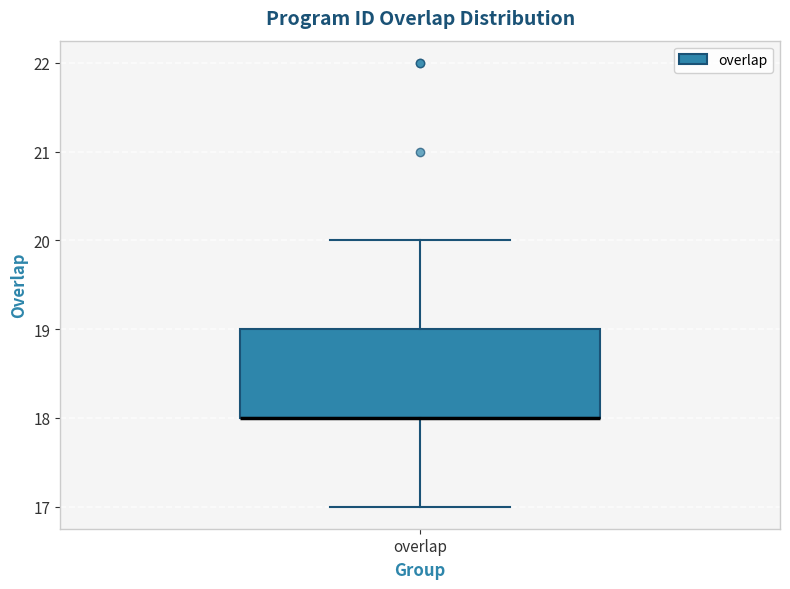

Read this box plot against the y-axis: the position of the median line, the range covered by the box, and the ends of both whiskers. The values are not printed on the chart, so give them approximately, as read against the axis.

median 18 (drawn on the box's lower edge), box 18 to 19, whiskers 17 to 20